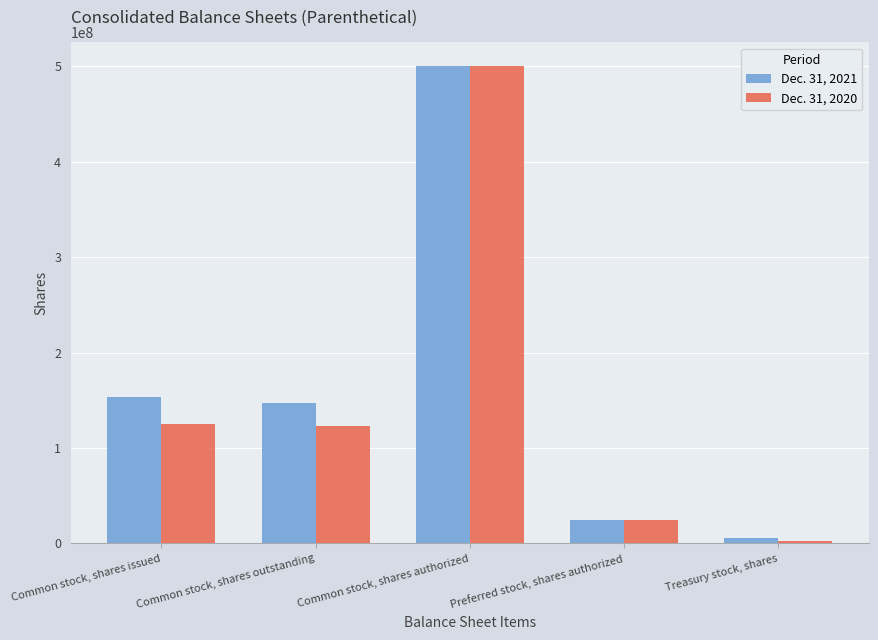

Reading left to right, list all the values displayed in this chart.

Dec. 31, 2021: 153535084	147343323	500000000	25000000	6191761
Dec. 31, 2020: 125264070	122849389	500000000	25000000	2414681